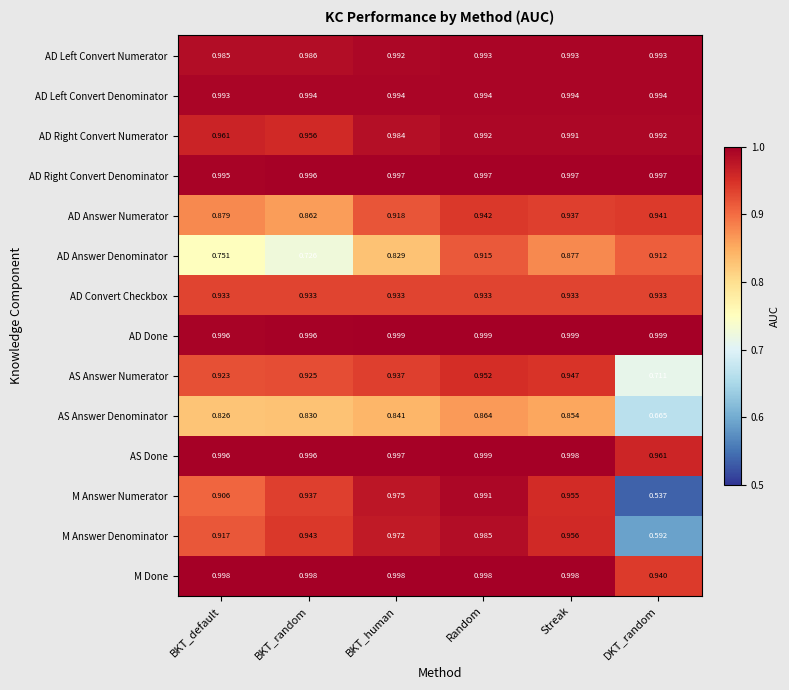

Which category has the lowest value in the M Answer Denominator series?

DKT_random